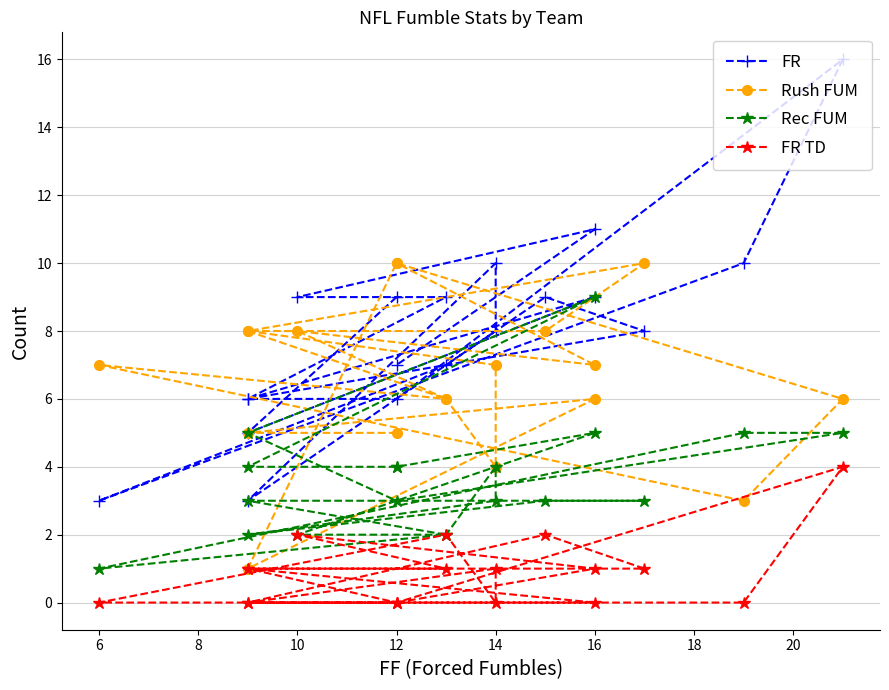

How many distinct data groups are displayed?

4